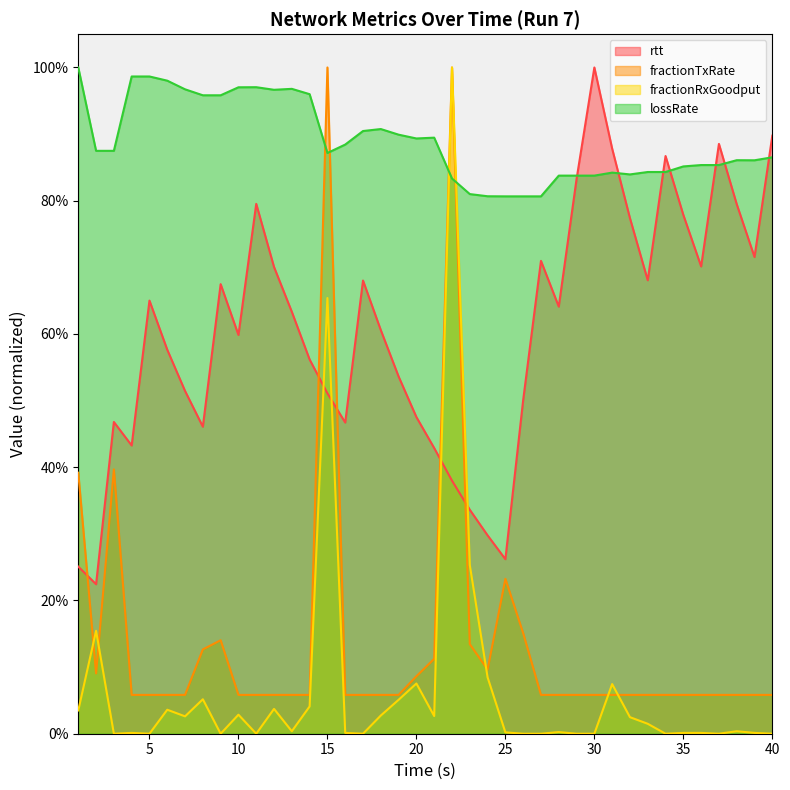

What are all the series names shown in the legend?

rtt, fractionTxRate, fractionRxGoodput, lossRate